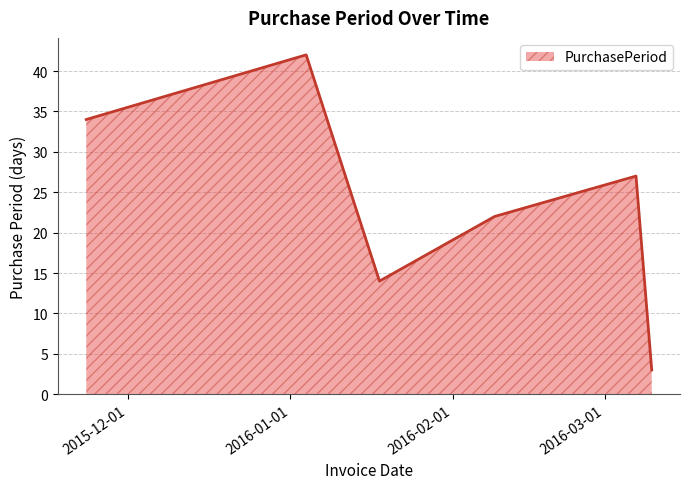

What is the smallest value displayed?

3